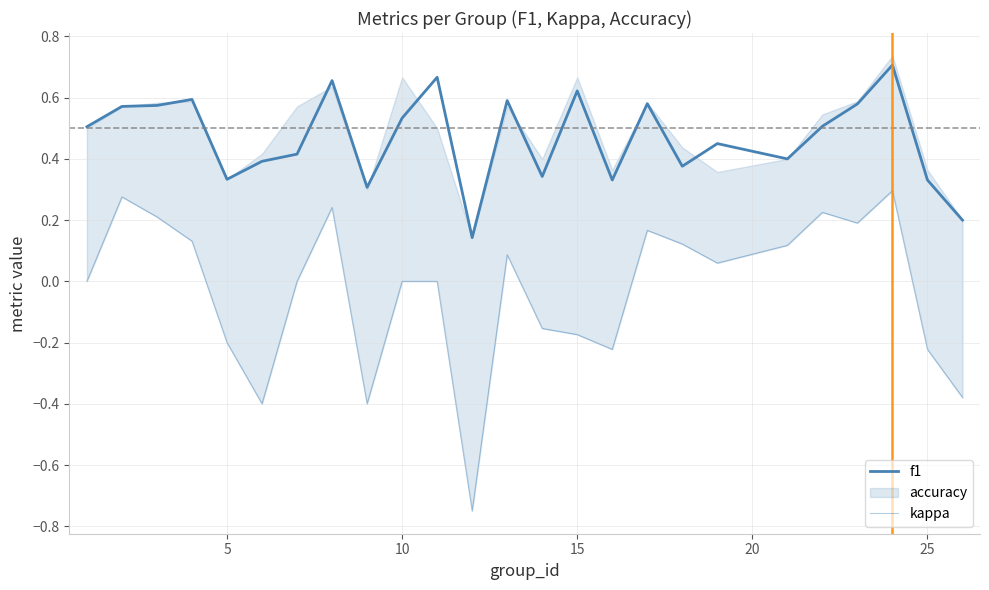

What is the difference between the second highest and minimum values in the kappa series?

1.0